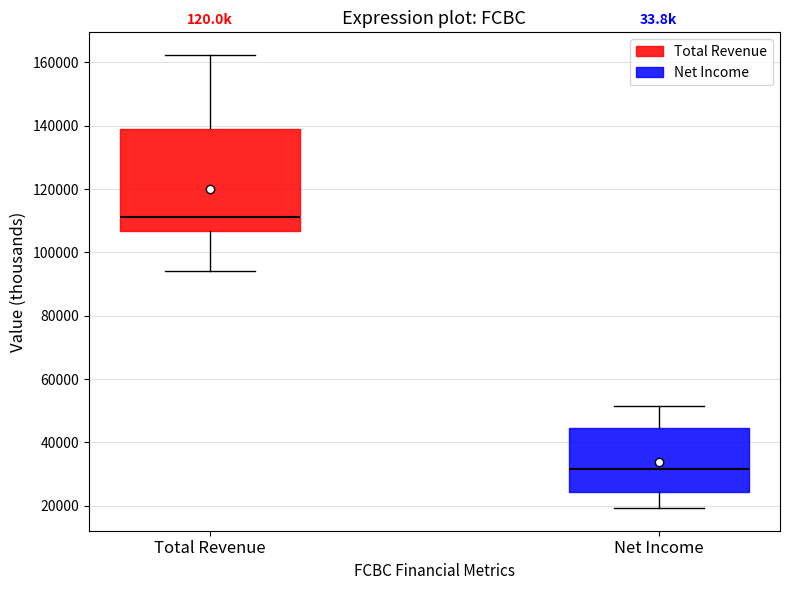

Where does the upper whisker of the box for Total Revenue end on the y-axis? The values are not printed on the chart, so give them approximately, as read against the axis.

162000